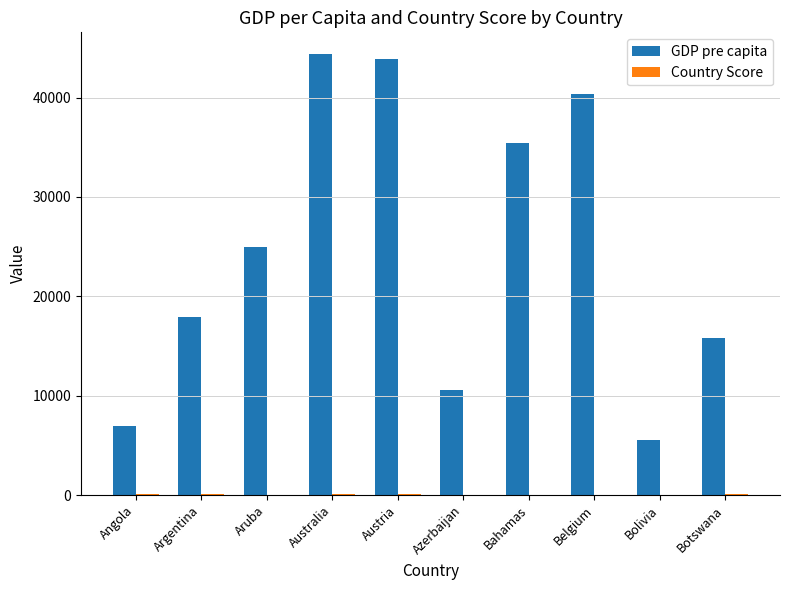

Is it true that GDP pre capita equals 5537.8 at Argentina?

False